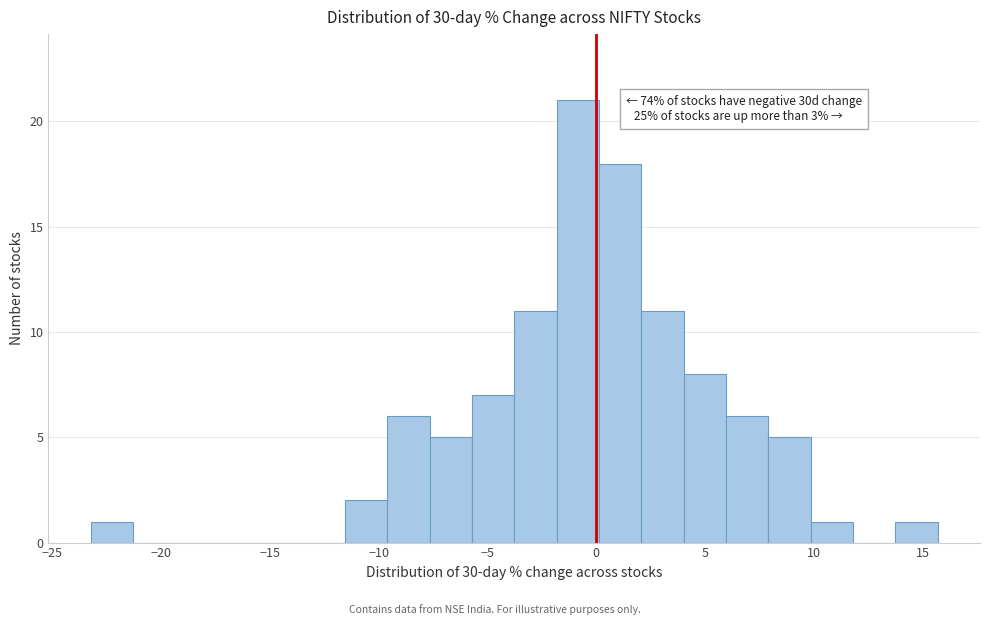

Read against the x-axis, roughly where is the centre of the tallest bar?

-1.0